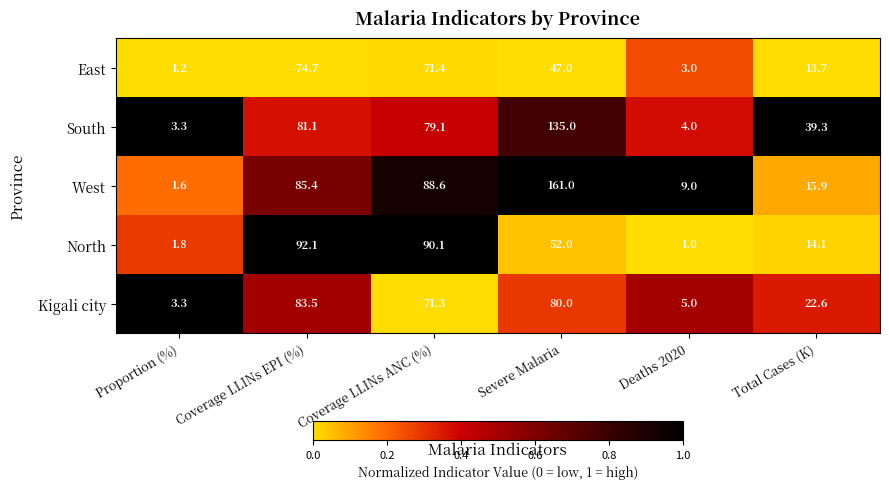

Reading left to right, what are all the values shown in this chart?

East: 1.2	74.7	71.4	47.0	3.0	13.7
South: 3.3	81.1	79.1	135.0	4.0	39.3
West: 1.6	85.4	88.6	161.0	9.0	15.9
North: 1.8	92.1	90.1	52.0	1.0	14.1
Kigali city: 3.3	83.5	71.3	80.0	5.0	22.6